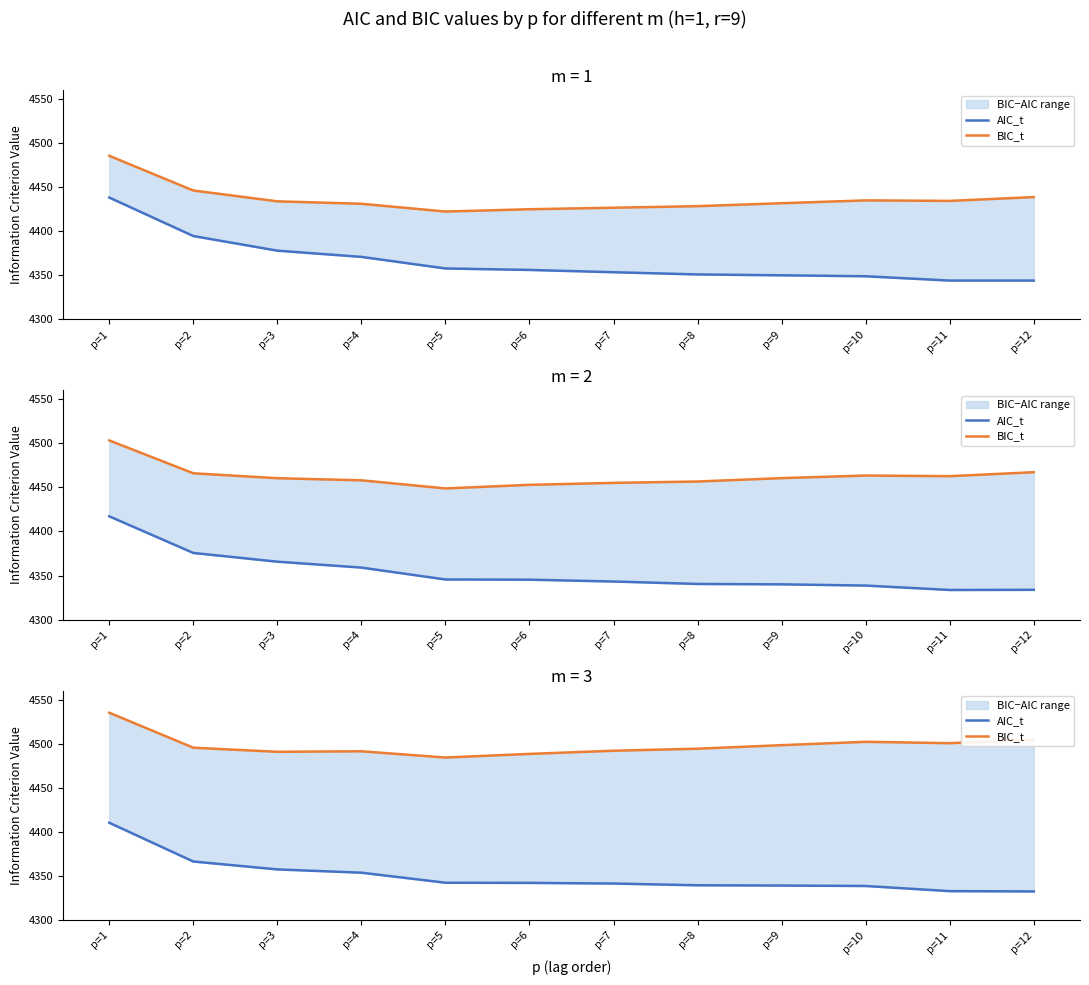

Rank the series by their maximum value, from highest to lowest.

BIC_t, AIC_t